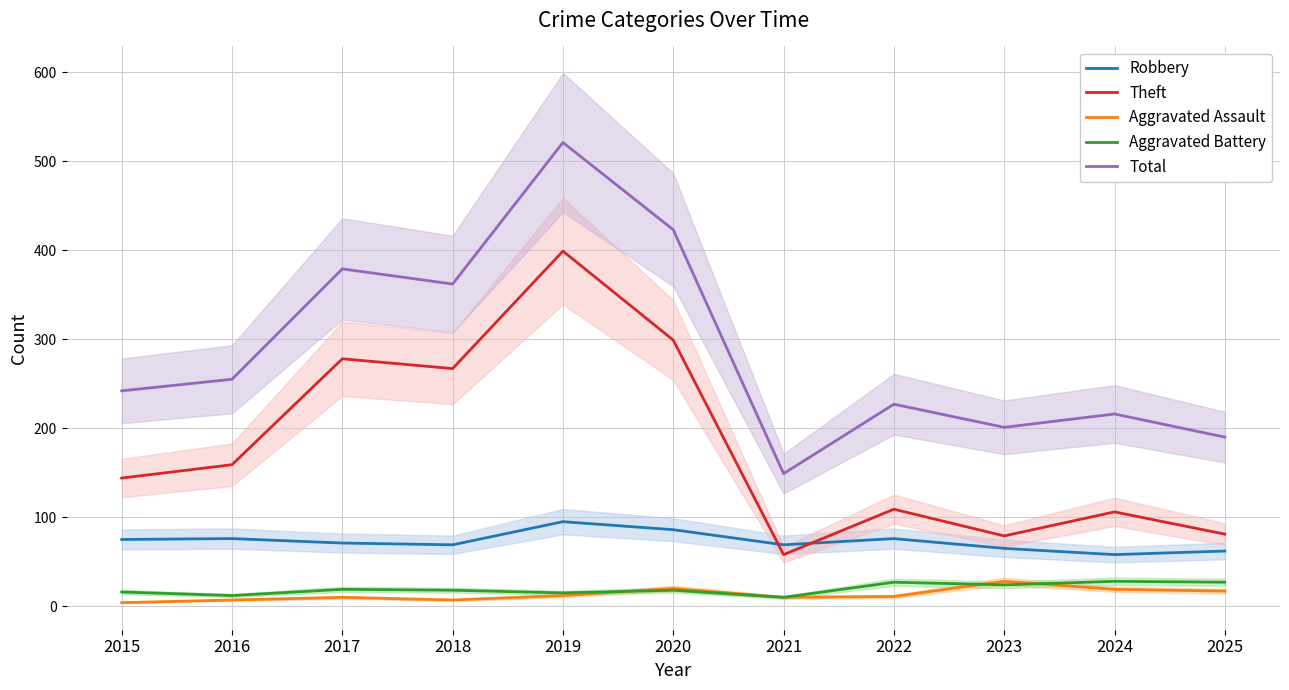

True or false: Theft has a value of 86 at 2021.

False